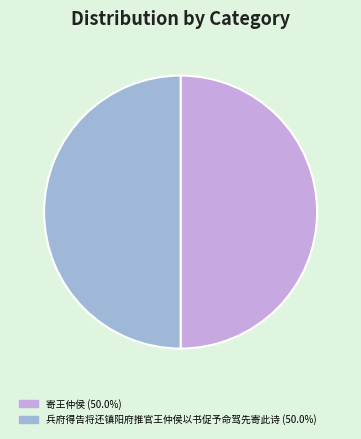

Do 寄王仲侯 (50.0%) and 兵府得告将还镇阳府推官王仲侯以书促予命驾先寄此诗 (50.0%) together represent more than half of the pie?

Yes